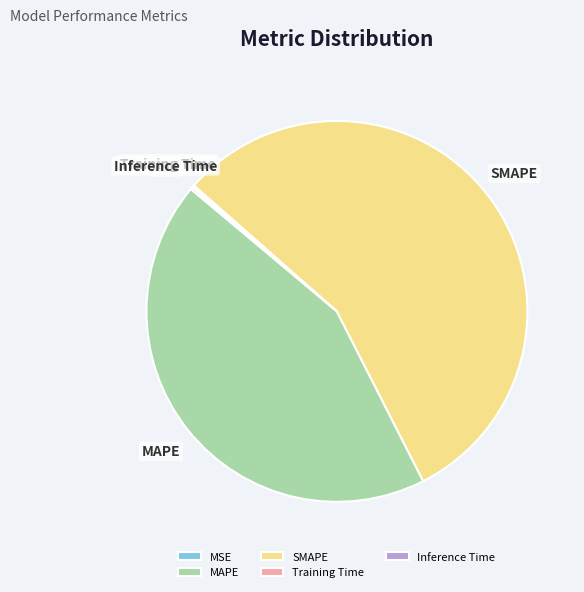

Does any single category account for the majority?

Yes